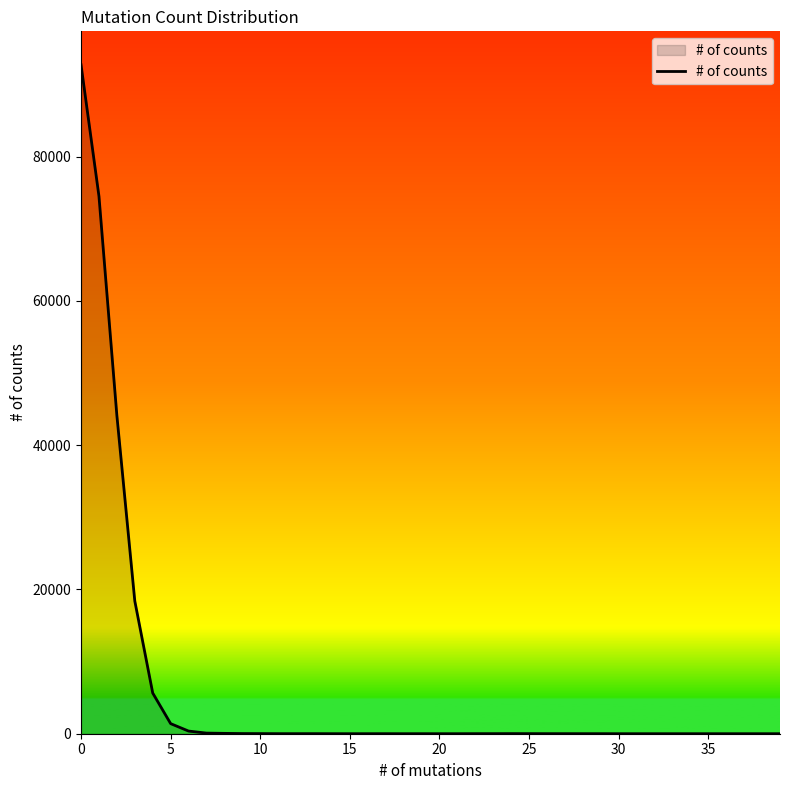

What is the average value?

6985